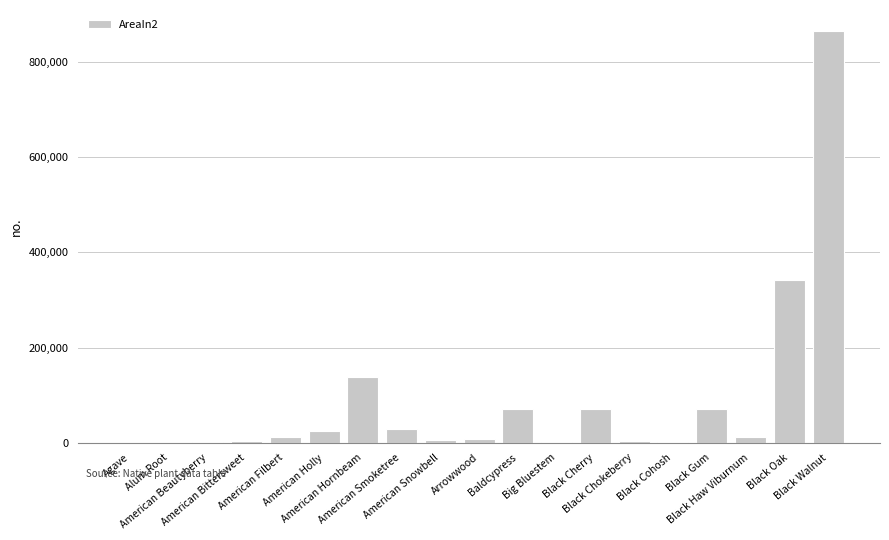

Where is the data nearest to the value 433051?

Black Oak